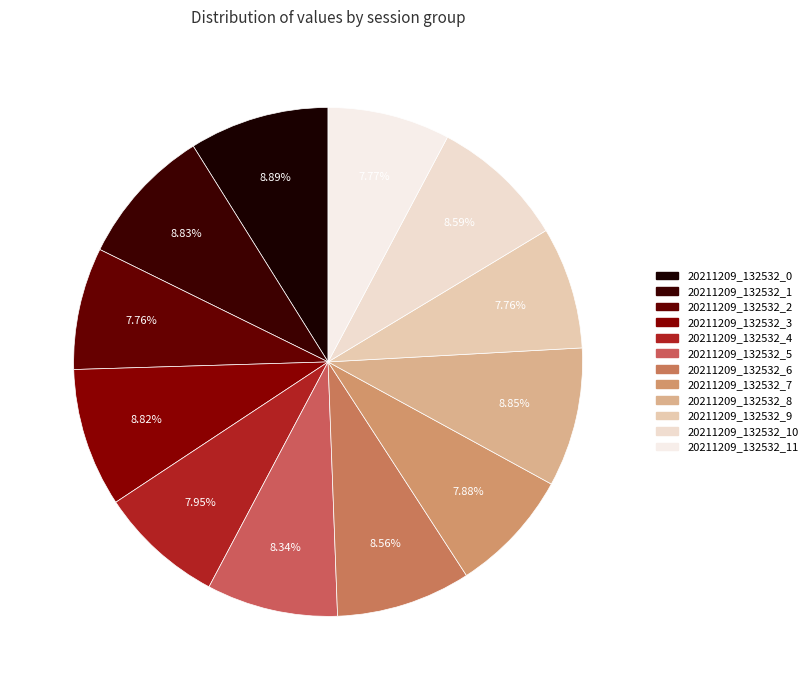

How many segments does this pie chart have?

12